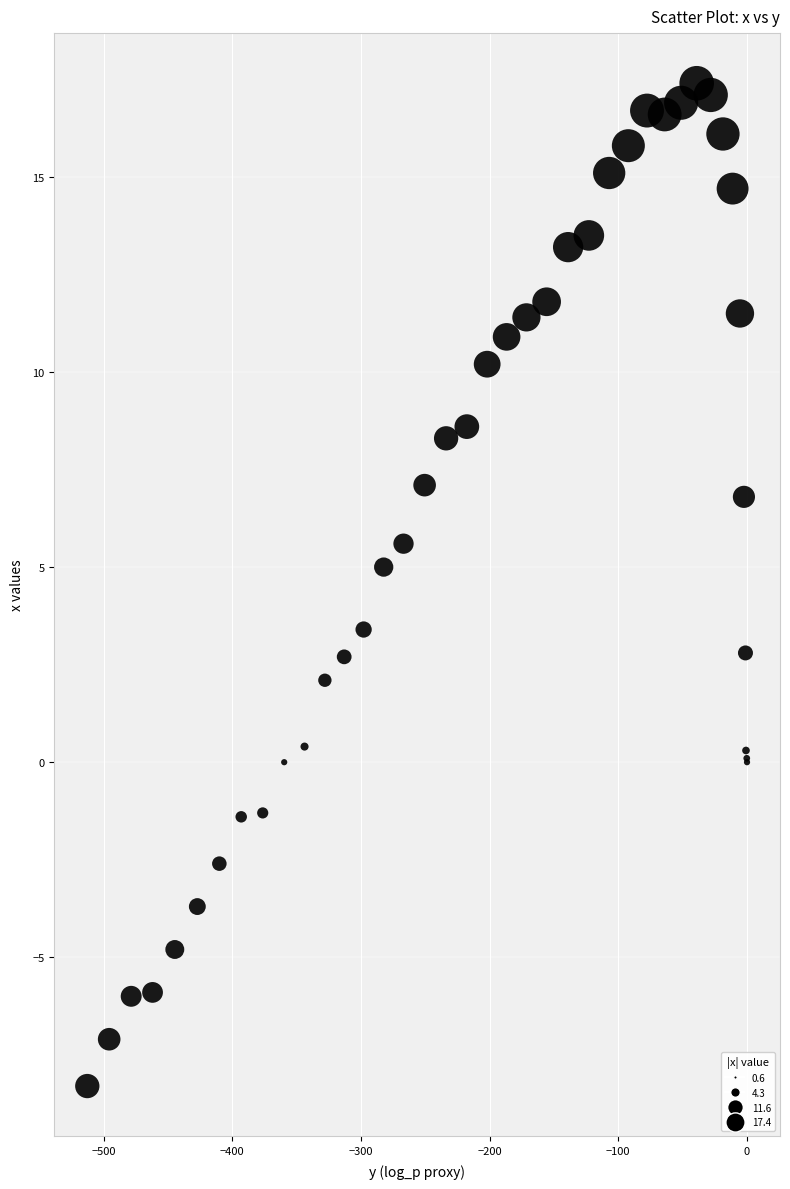

What Y value in the scatter plot is closest to 4?

3.4